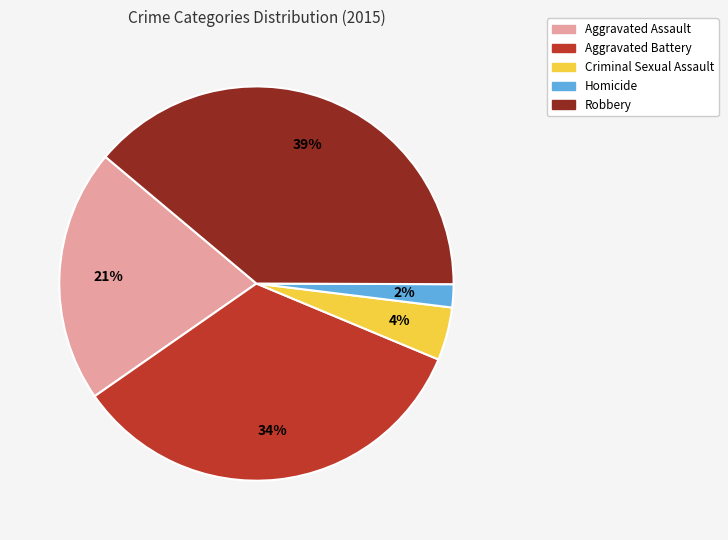

How many slices are in this pie chart?

5